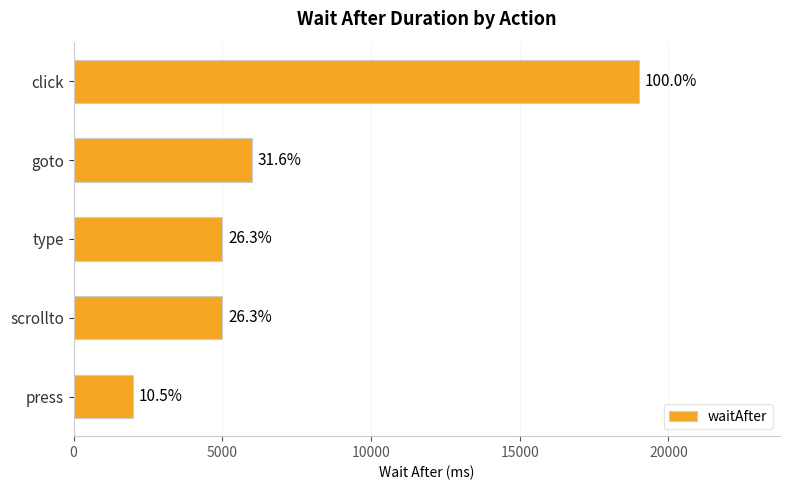

Does the chart contain any negative values?

No